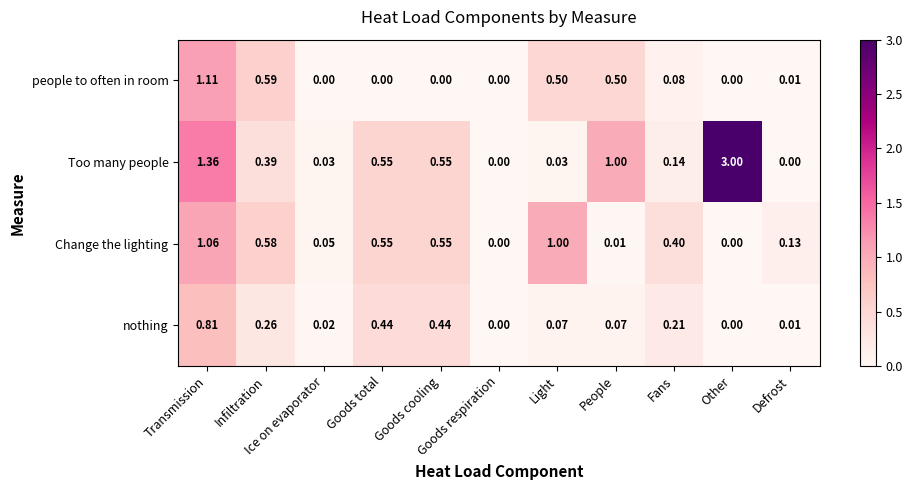

Which series has the widest spread of values?

Too many people